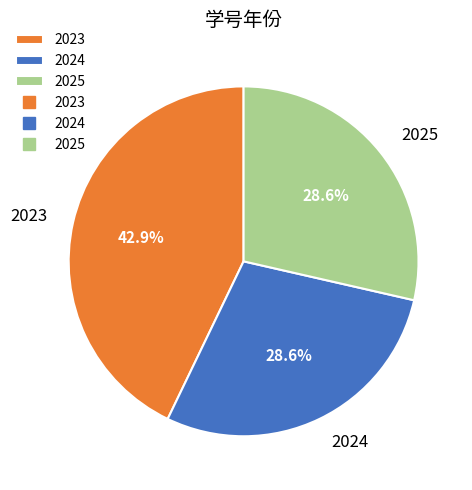

To the nearest percent, what is the difference between the largest and smallest slice percentages?

14%